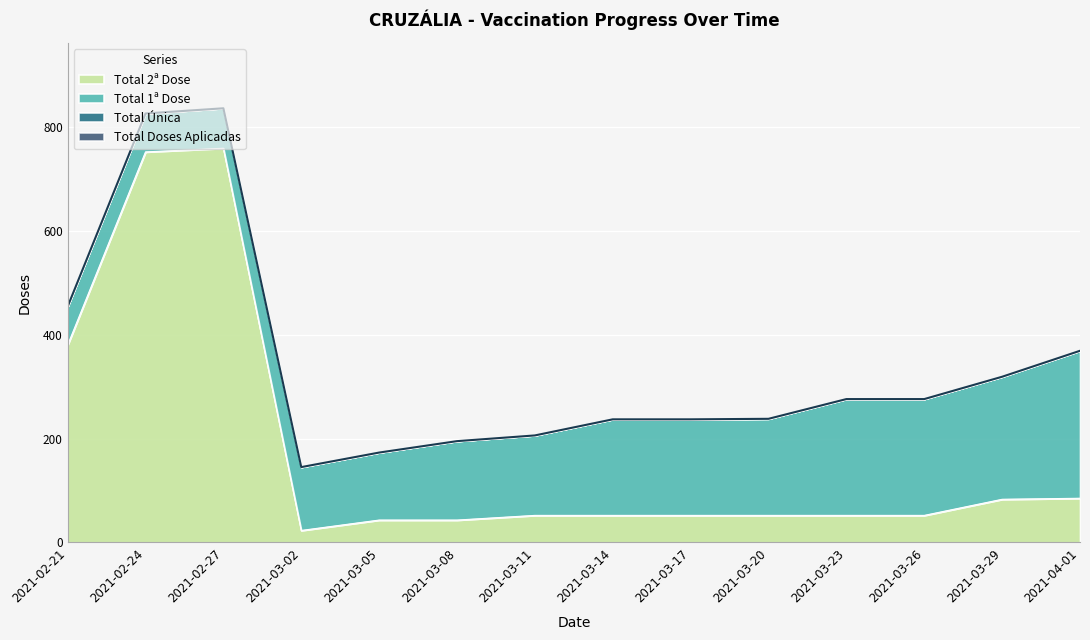

Which series has the largest range (max minus min)?

Total 2ª Dose